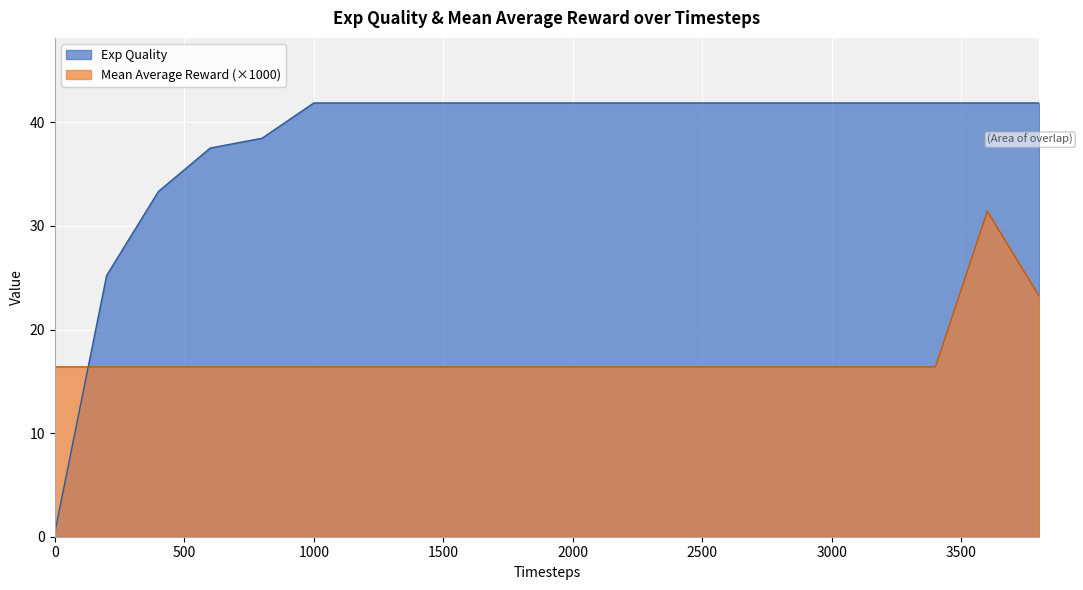

Which series has the widest spread of values?

Exp Quality